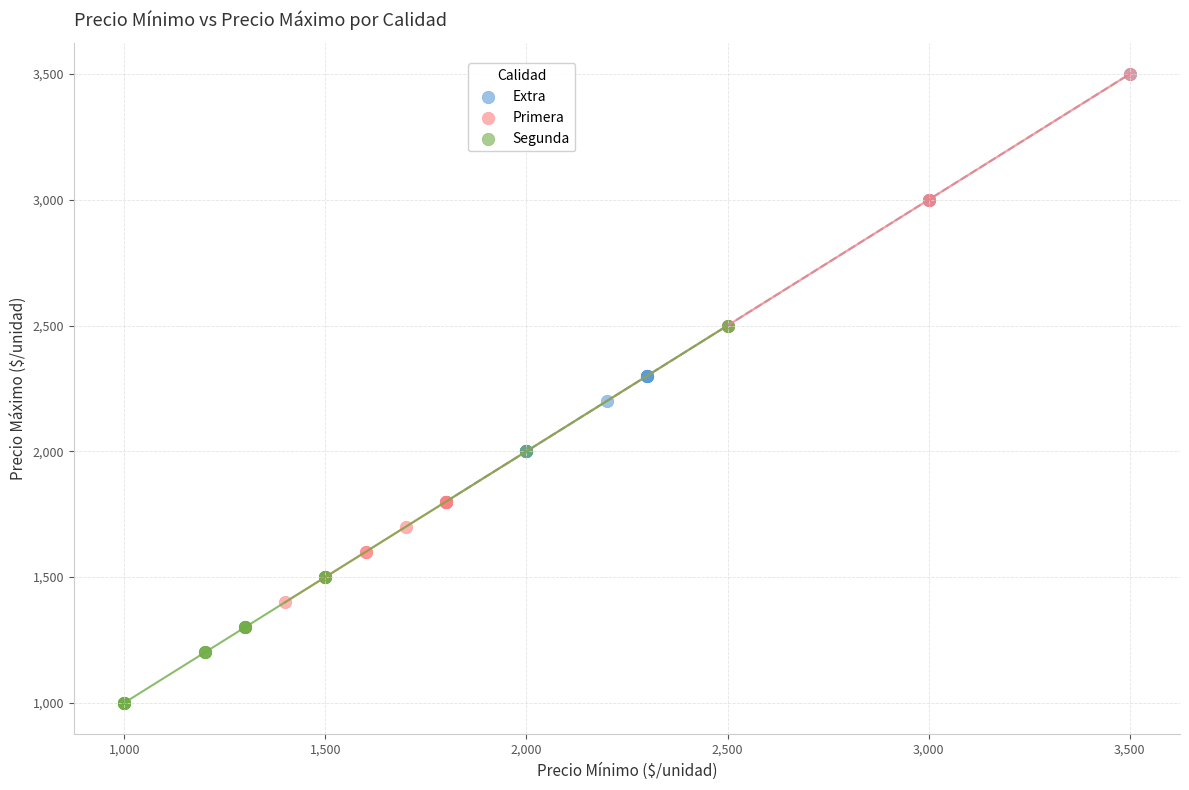

Which series contains the lowest Y value?

Segunda